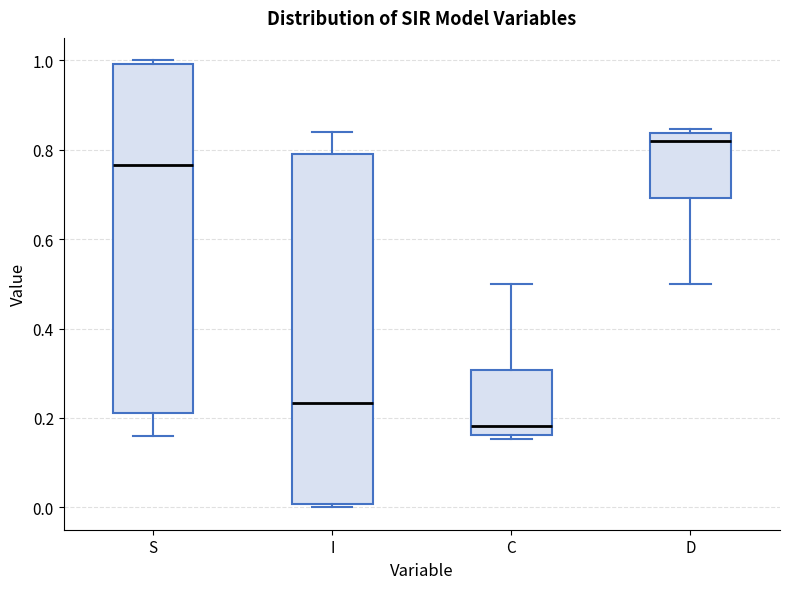

Where does the upper whisker of the box for I end on the y-axis? The values are not printed on the chart, so give them approximately, as read against the axis.

0.84